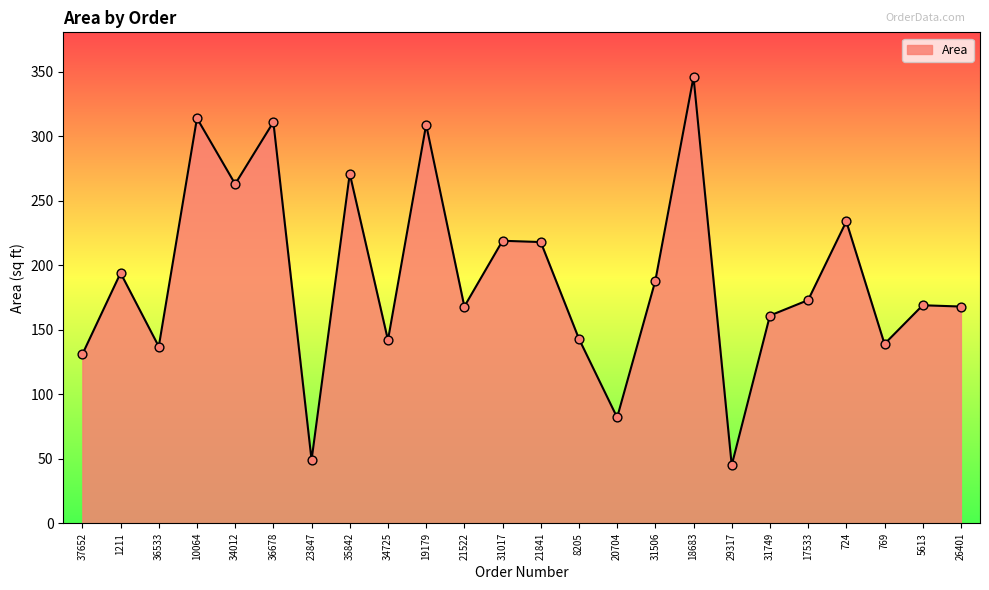

Approximately how many times larger is the value at 19179 compared to 18683?

0.9